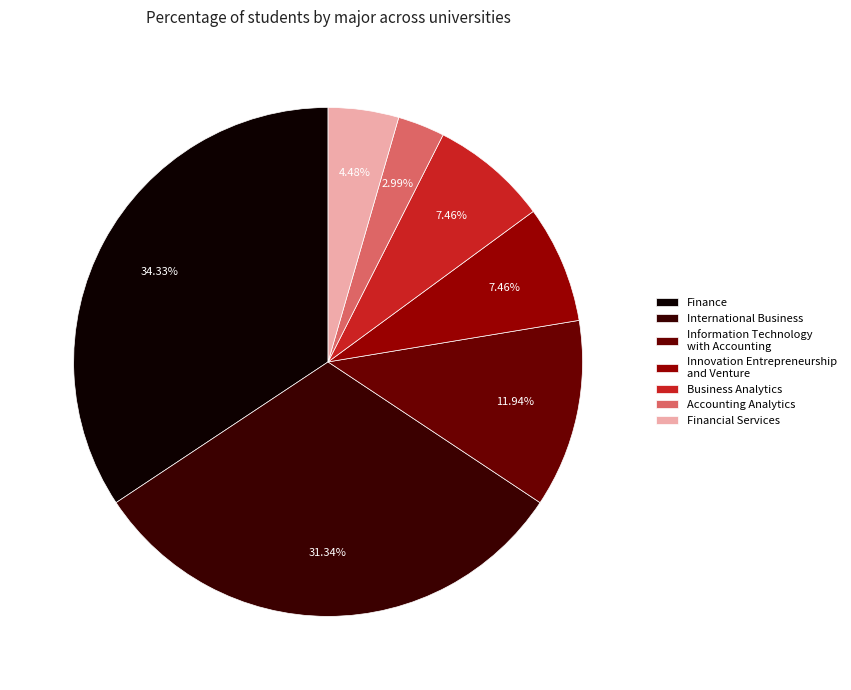

Is there any slice that represents more than half of the pie?

No